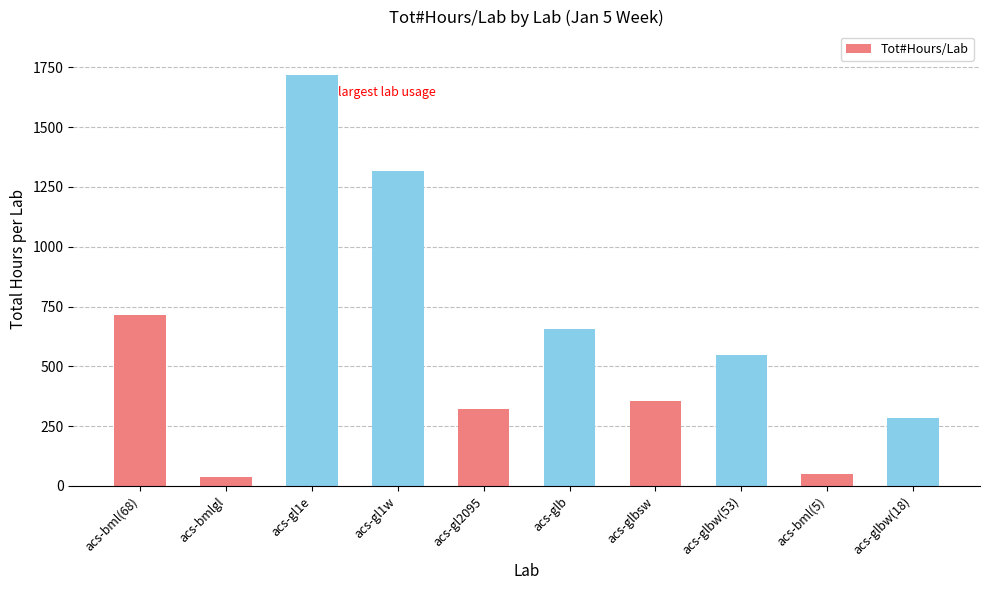

True or false: the data shows 128.9 at acs-glbw(18).

False